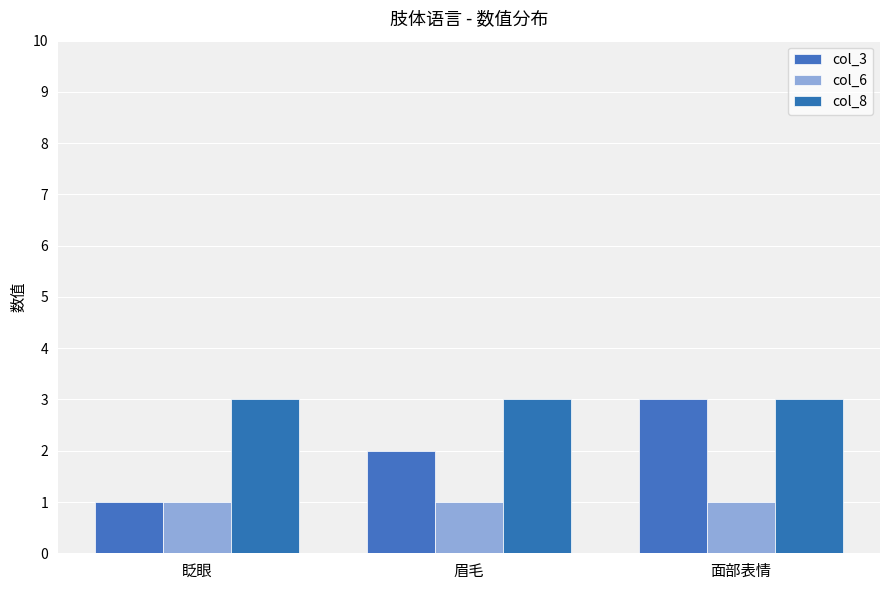

Reading left to right, transcribe all the data shown in this chart.

col_3: 1	2	3
col_6: 1	1	1
col_8: 3	3	3